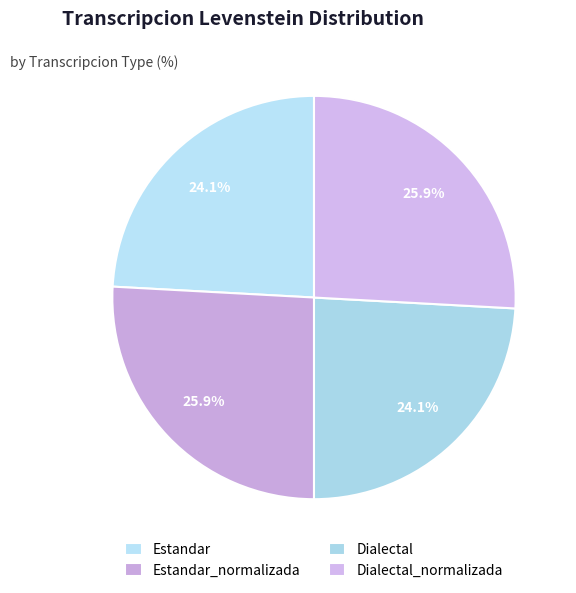

Does Dialectal_normalizada account for over 50% of the chart?

No